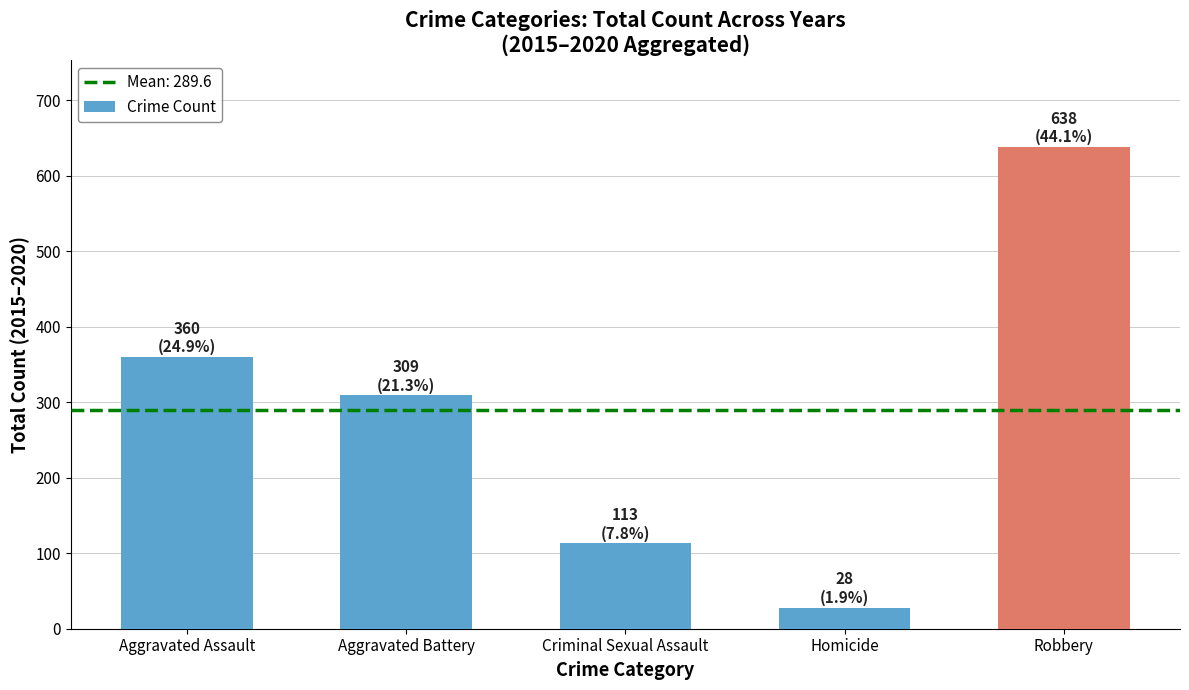

Reading left to right, transcribe all the data shown in this chart.

Aggravated Assault=360	Aggravated Battery=309	Criminal Sexual Assault=113	Homicide=28	Robbery=638